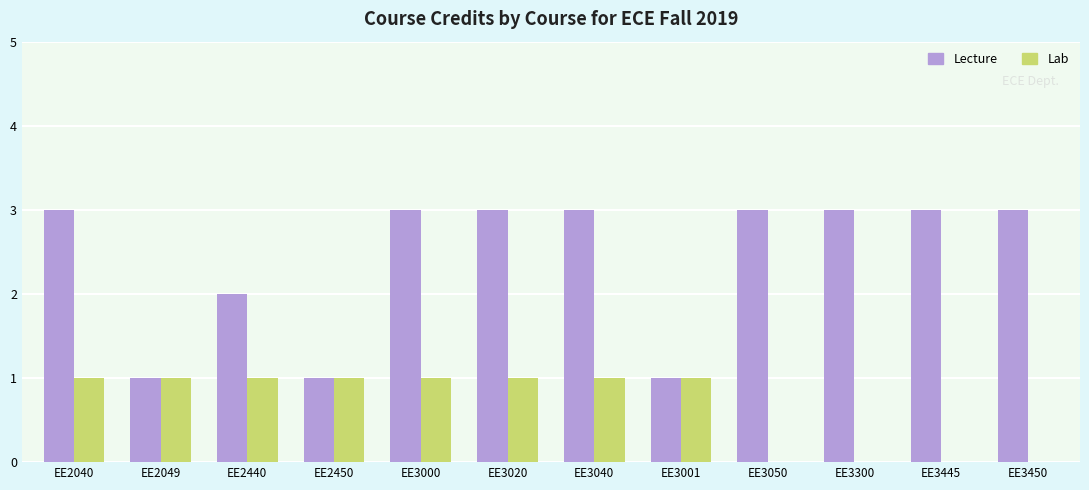

What is the maximum value shown in the chart?

3